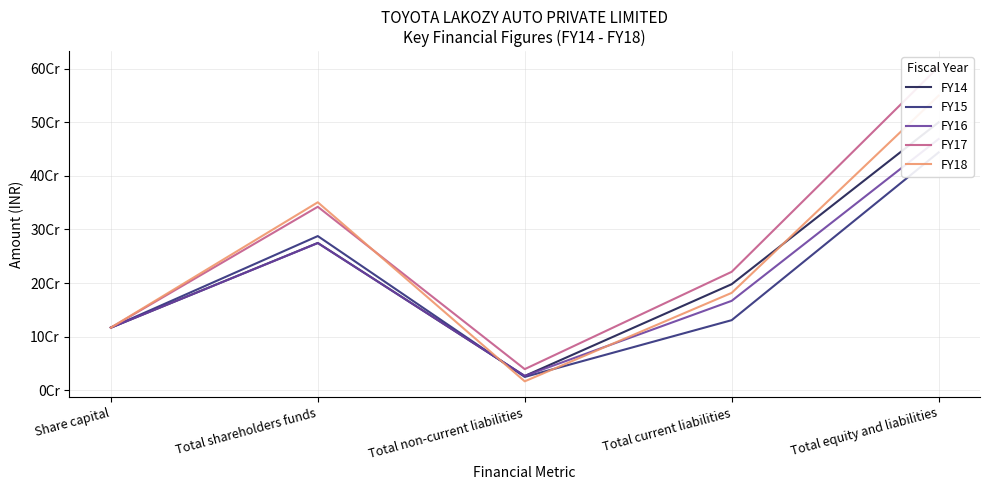

Between Share capital and Total shareholders funds, which series saw the biggest shift?

FY18